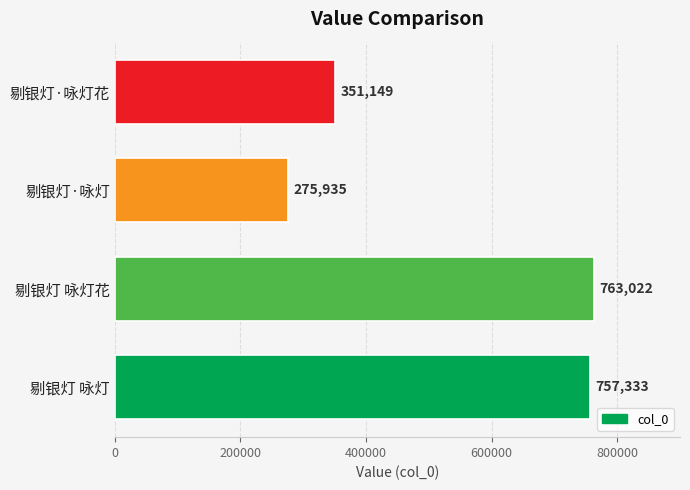

Rank the categories by value from highest to lowest.

剔银灯 咏灯花, 剔银灯 咏灯, 剔银灯·咏灯花, 剔银灯·咏灯